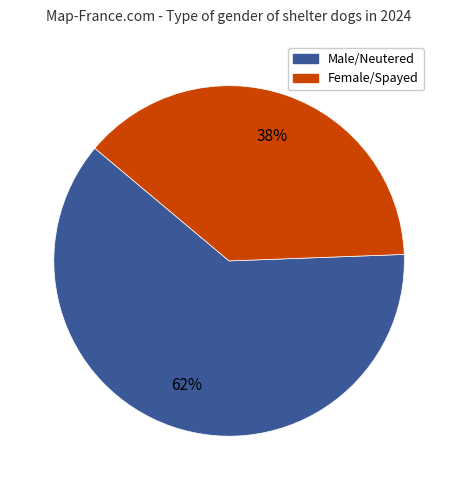

To the nearest percent, what is the average slice percentage?

50%